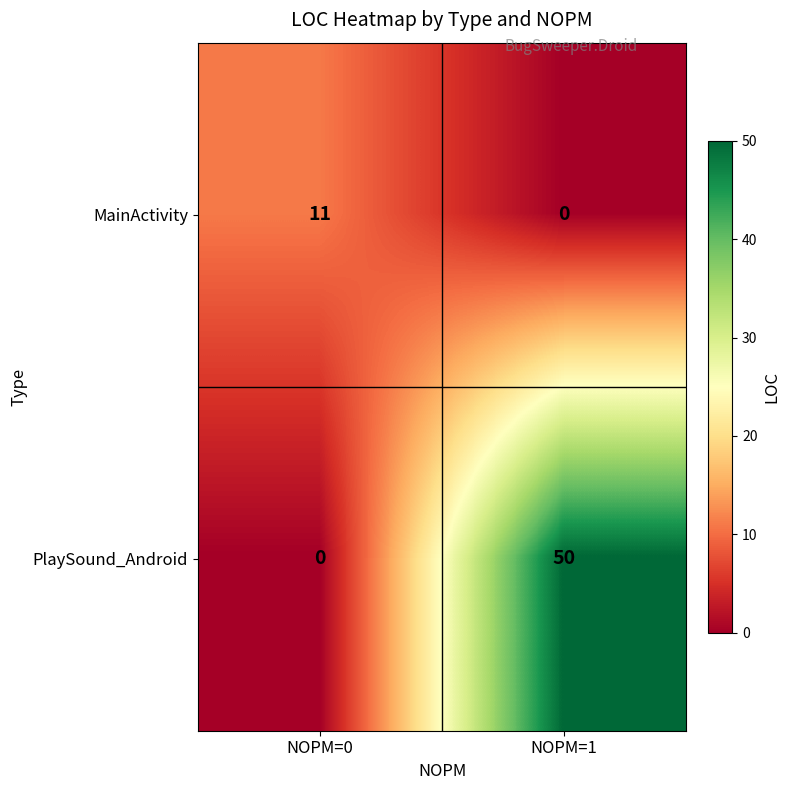

What is the greatest value displayed?

50